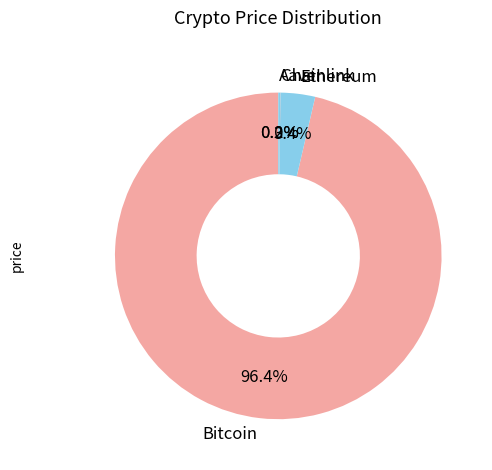

Which category has the biggest portion of the pie?

Bitcoin